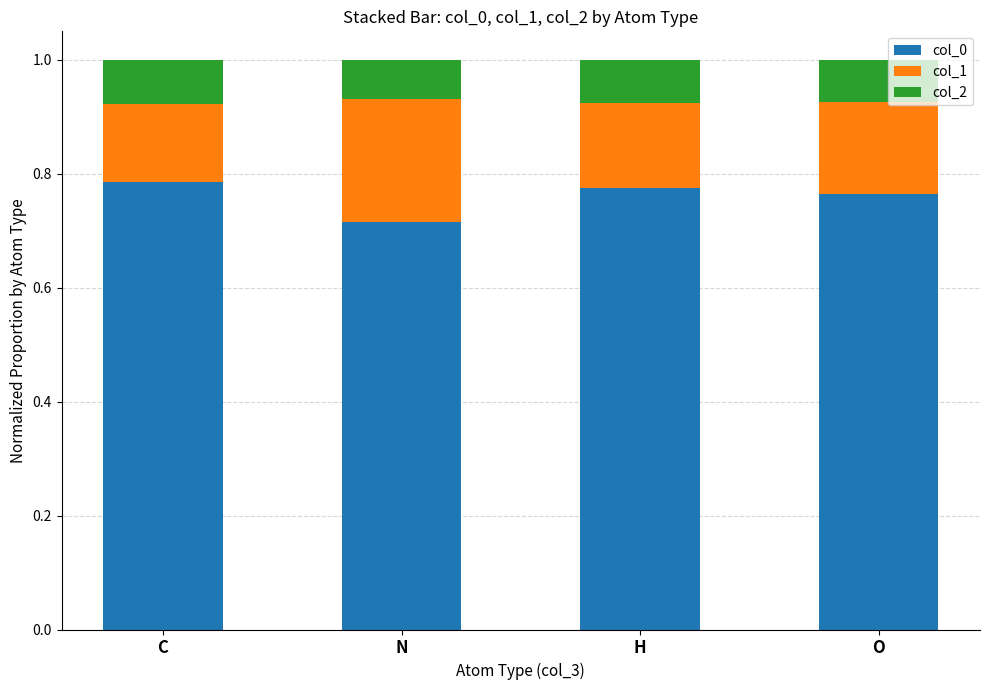

What is the total value across all series at O?

1.0